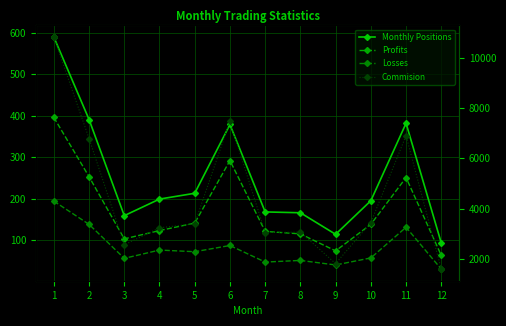

Rank the series at 4 from lowest to highest value.

Losses, Profits, Monthly Positions, Commision